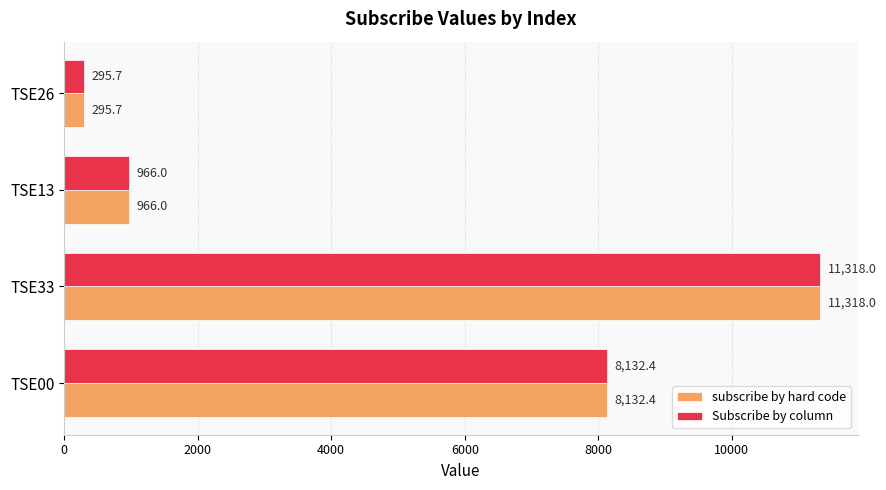

What is the average value of the Subscribe by column series?

5178.0